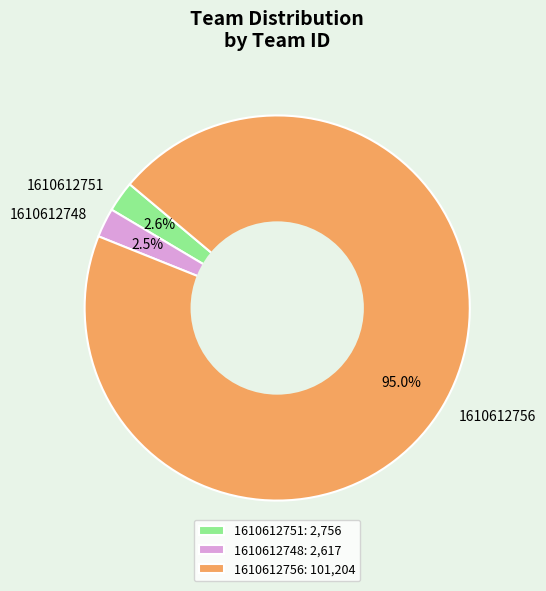

How many segments does this pie chart have?

3